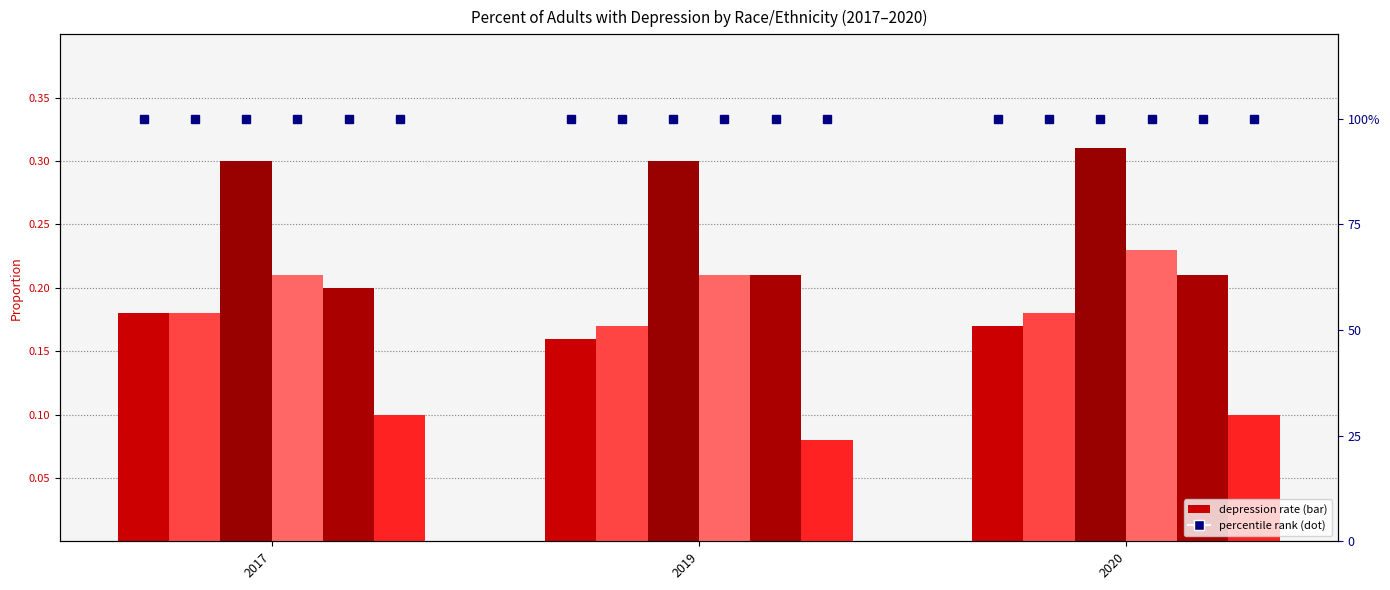

Count the number of categories in the chart.

3